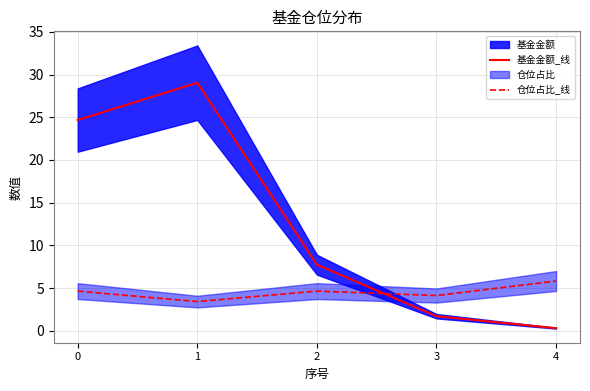

Rank the series at 2 from lowest to highest value.

仓位占比_线, 基金金额_线